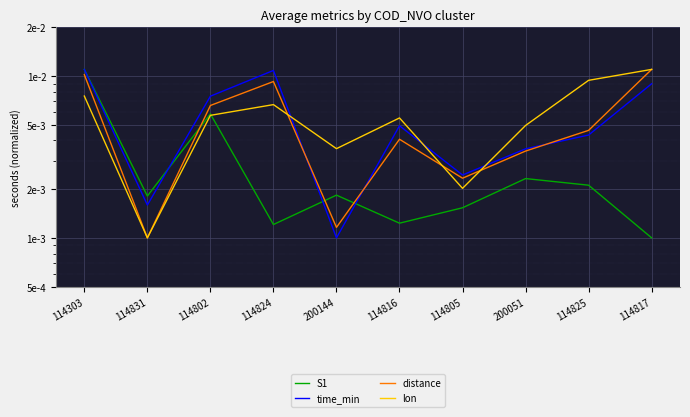

Which series ends up on top after the final intersection of lon and time_min?

lon